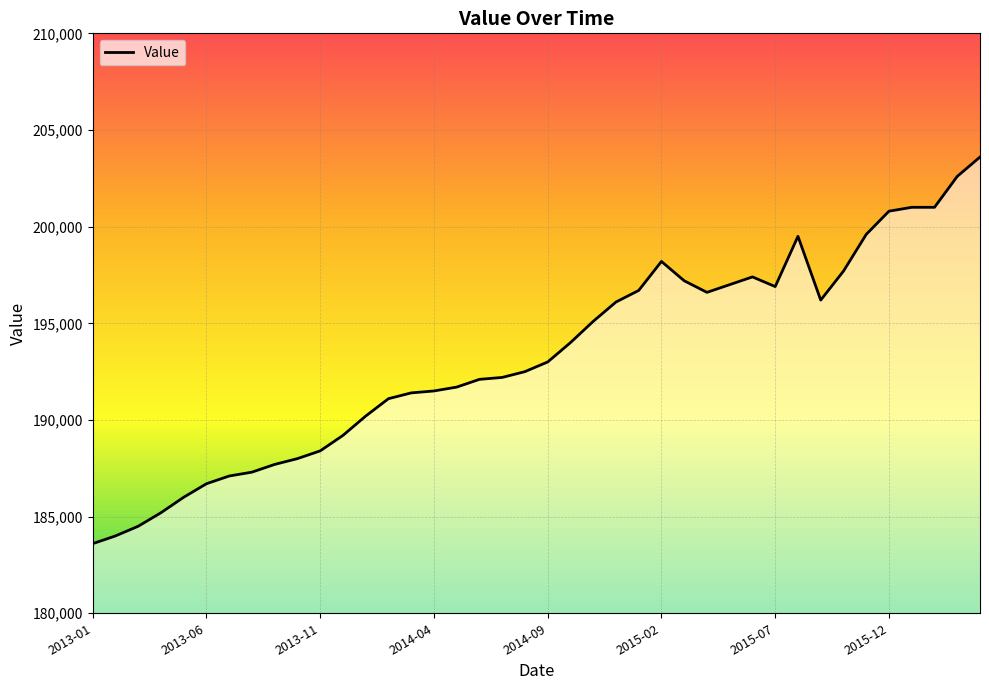

What is the difference between the maximum and minimum values?

20000